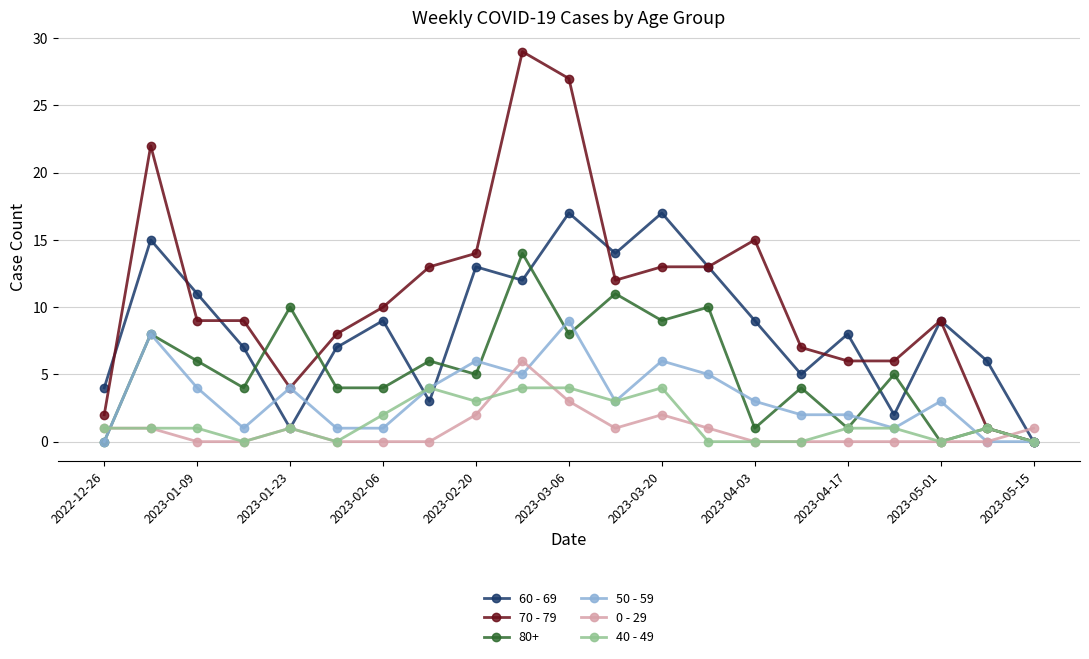

True or false: 40 - 49 has more than 0 points higher than both neighbors.

True